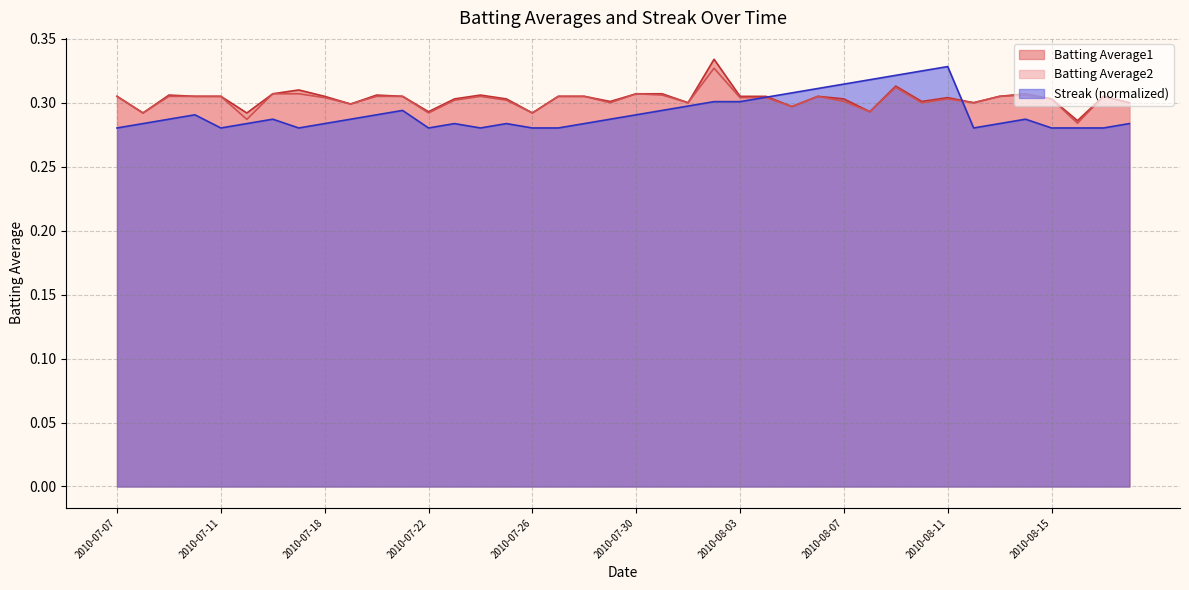

How many interior local valleys does the Batting Average2 series have?

12